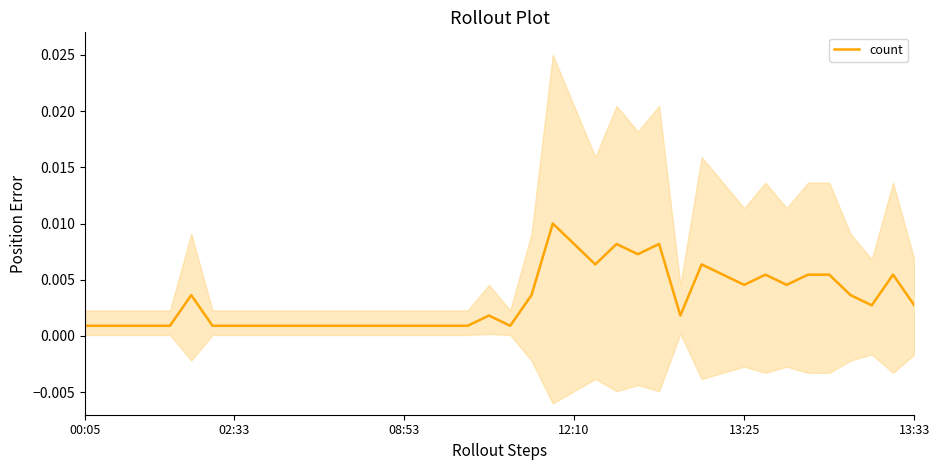

How many points are lower than both their immediate neighbors (excluding endpoints)?

7